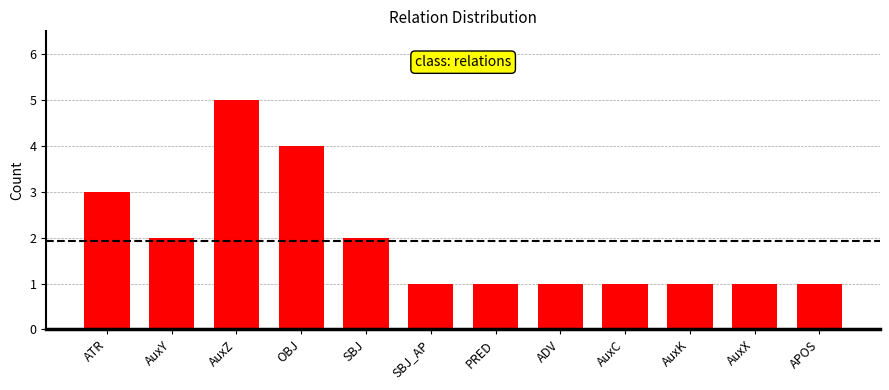

At which label is the value closest to 3?

ATR